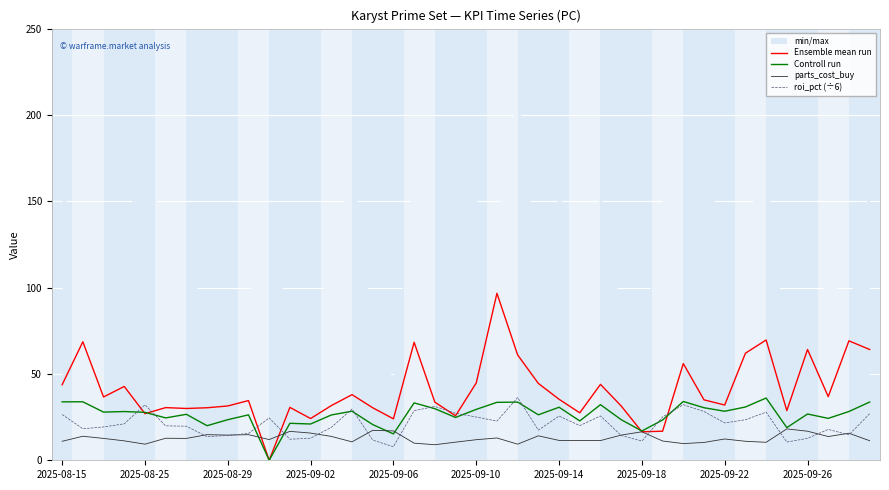

How many categories are shown in the chart?

40